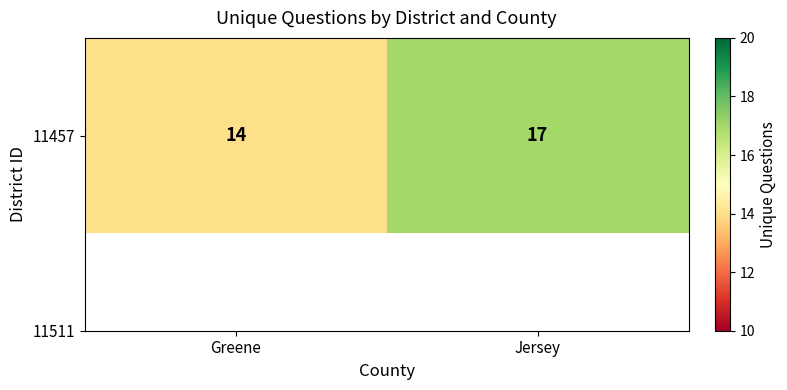

Count the number of categories in the chart.

2